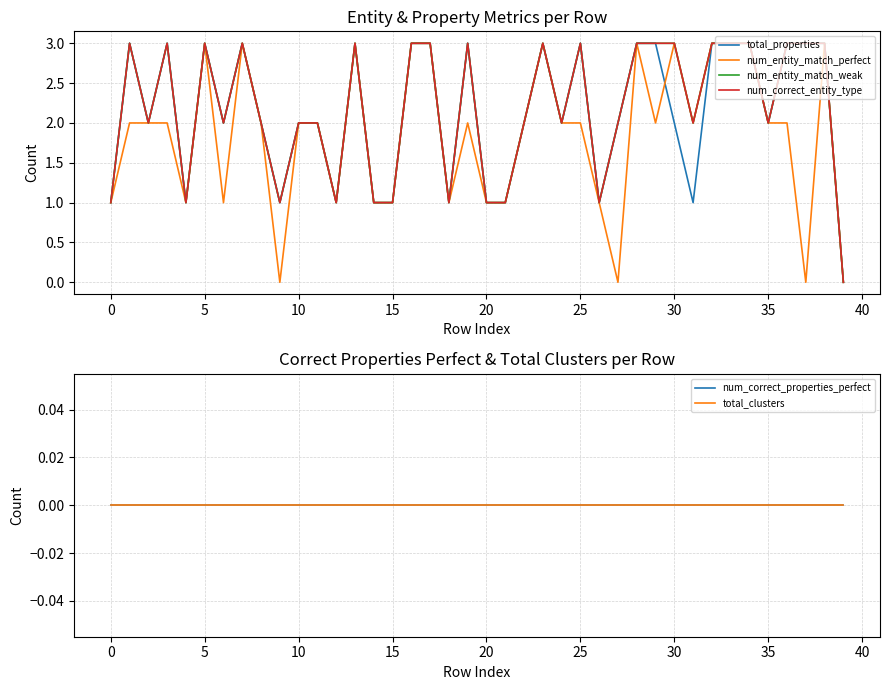

Is this an area chart (filled region under the line)?

No